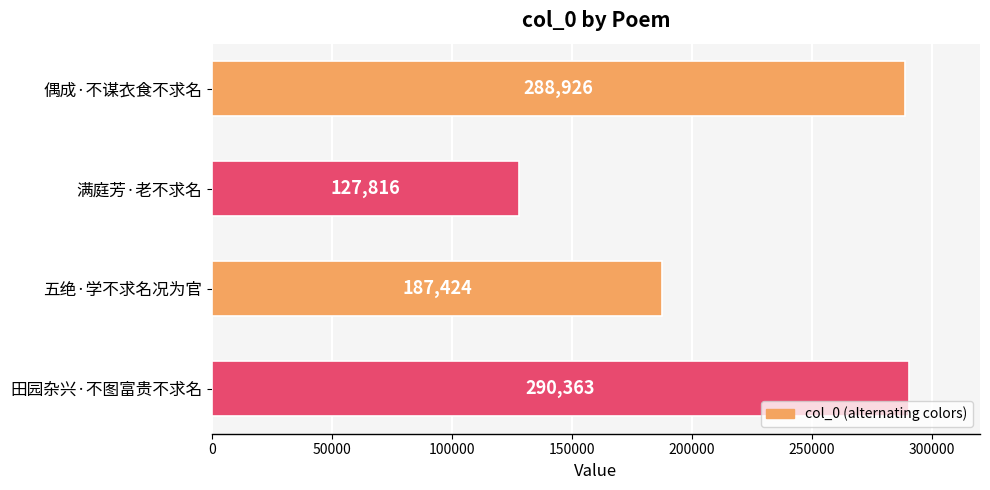

Reading bottom to top, transcribe all the data shown in this chart.

290363	187424	127816	288926